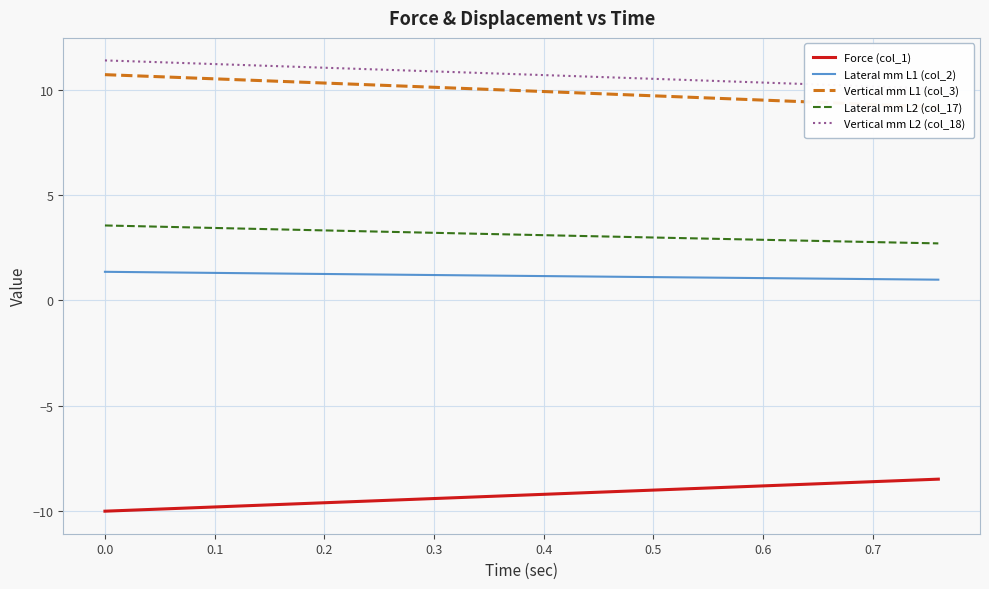

True or false: Lateral mm L1 (col_2) and Lateral mm L2 (col_17) cross at least once.

False